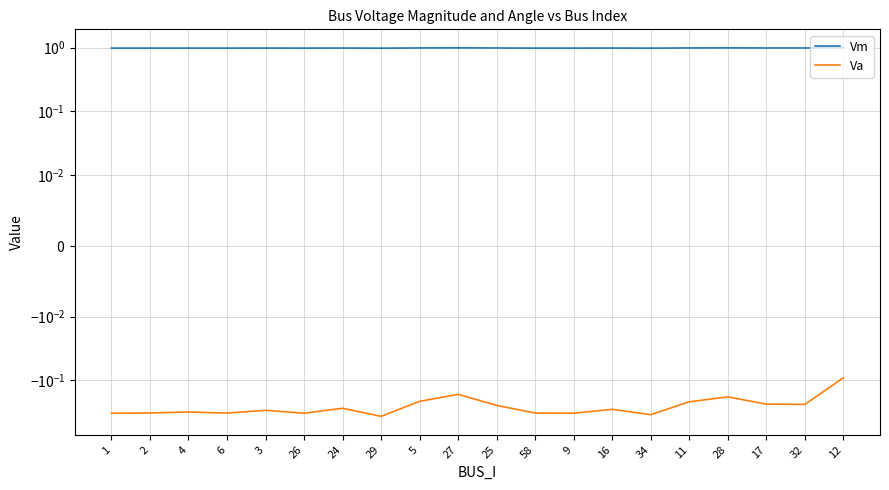

True or false: Va and Vm intersect in this chart.

False